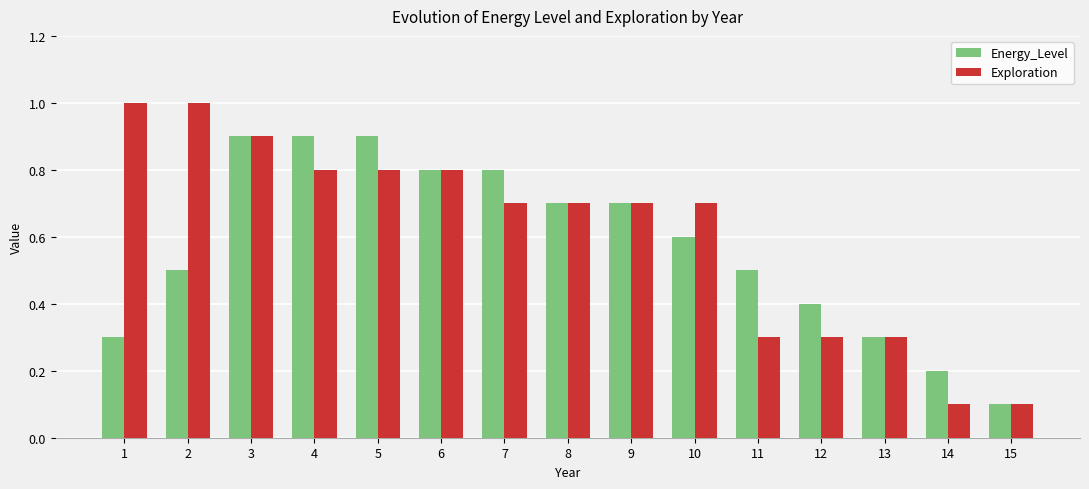

Reading left to right, extract all data points from this chart.

Energy_Level: 0.3	0.5	0.9	0.9	0.9	0.8	0.8	0.7	0.7	0.6	0.5	0.4	0.3	0.2	0.1
Exploration: 1.0	1.0	0.9	0.8	0.8	0.8	0.7	0.7	0.7	0.7	0.3	0.3	0.3	0.1	0.1